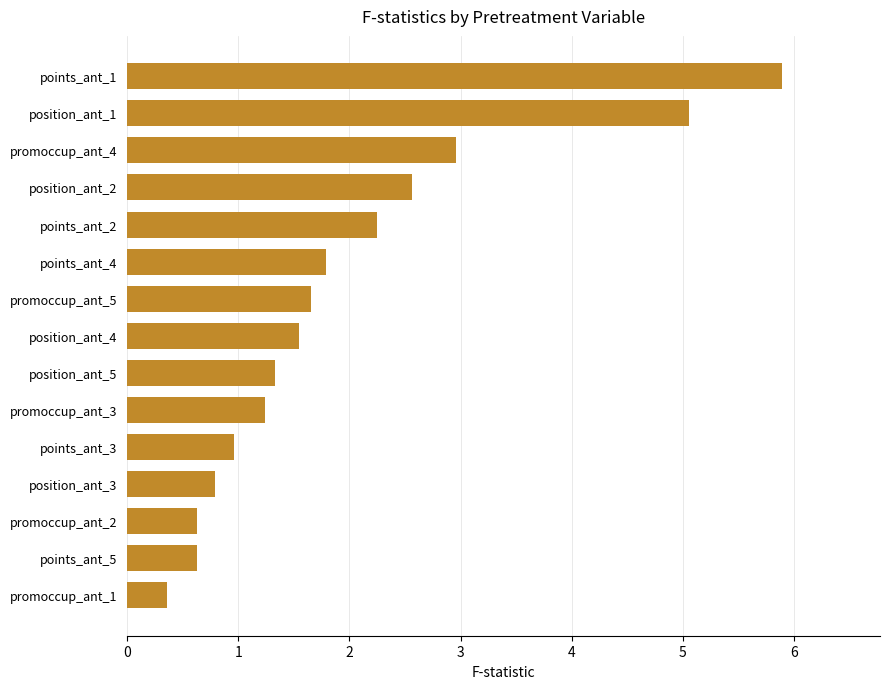

The chart shows a value of 1.8 at points_ant_4. True or false?

True